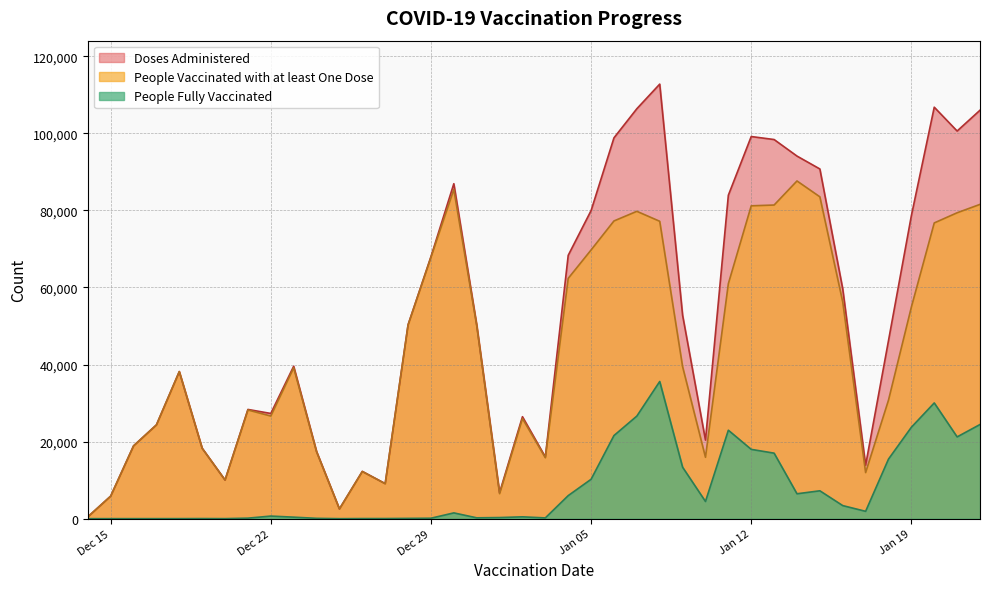

Which series has the largest range (max minus min)?

Doses Administered